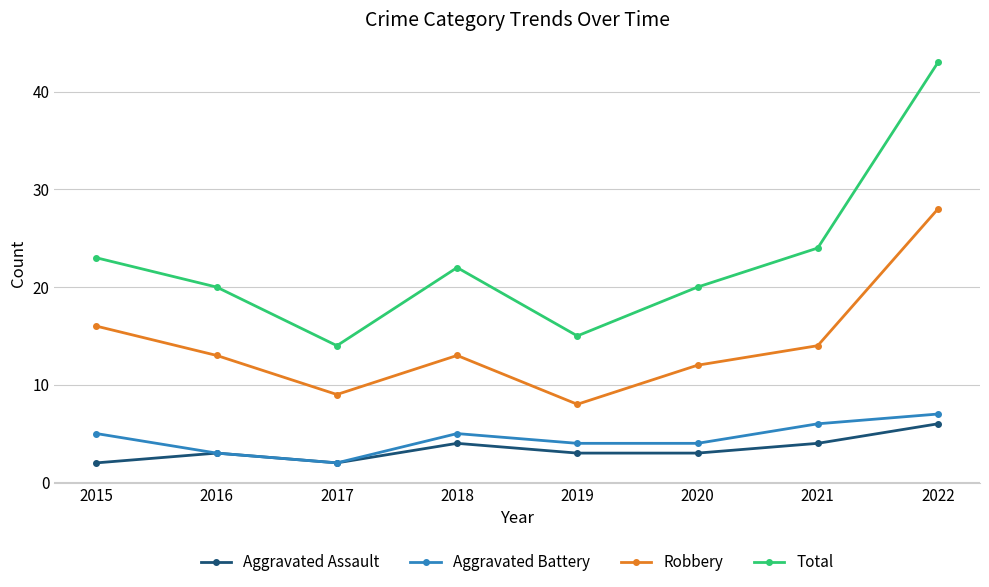

Which category has the highest value across all series?

2022